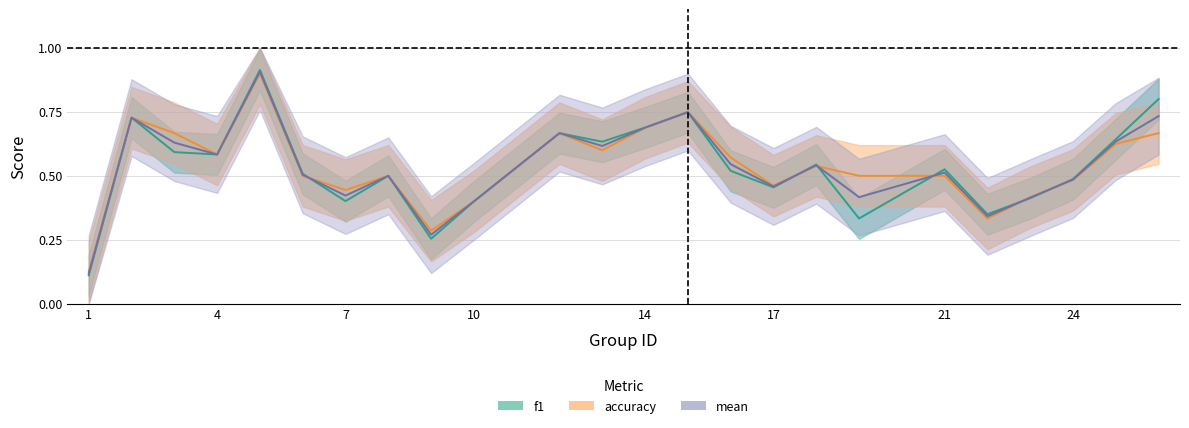

How many intersections are there between accuracy and f1?

7